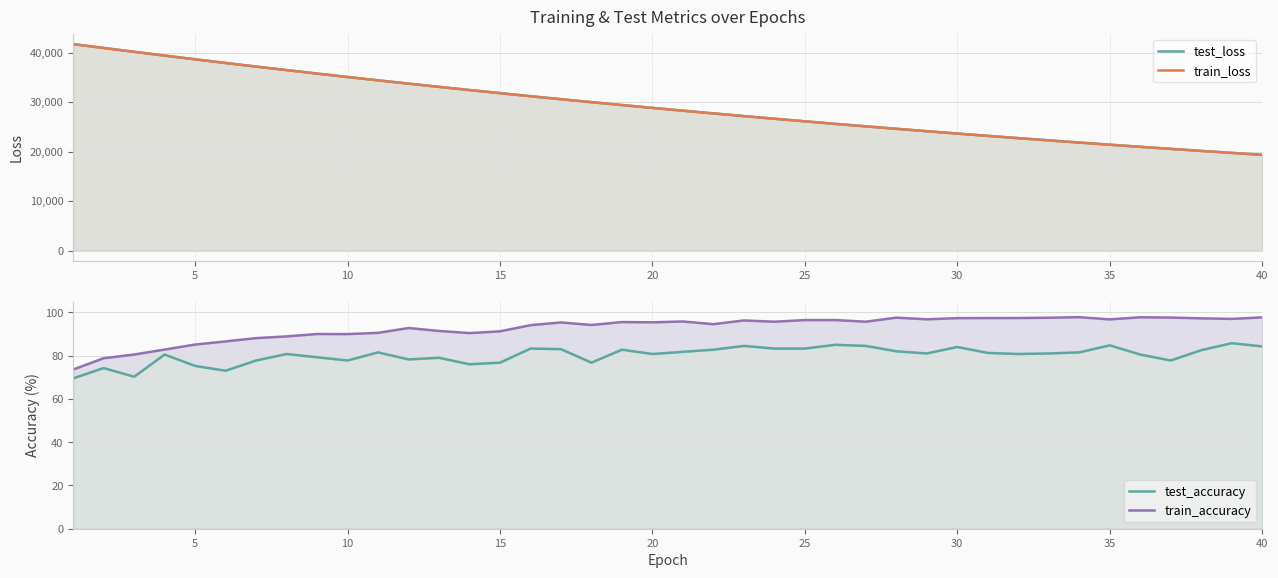

The value of test_loss at 31 is 34764.7. True or false?

False